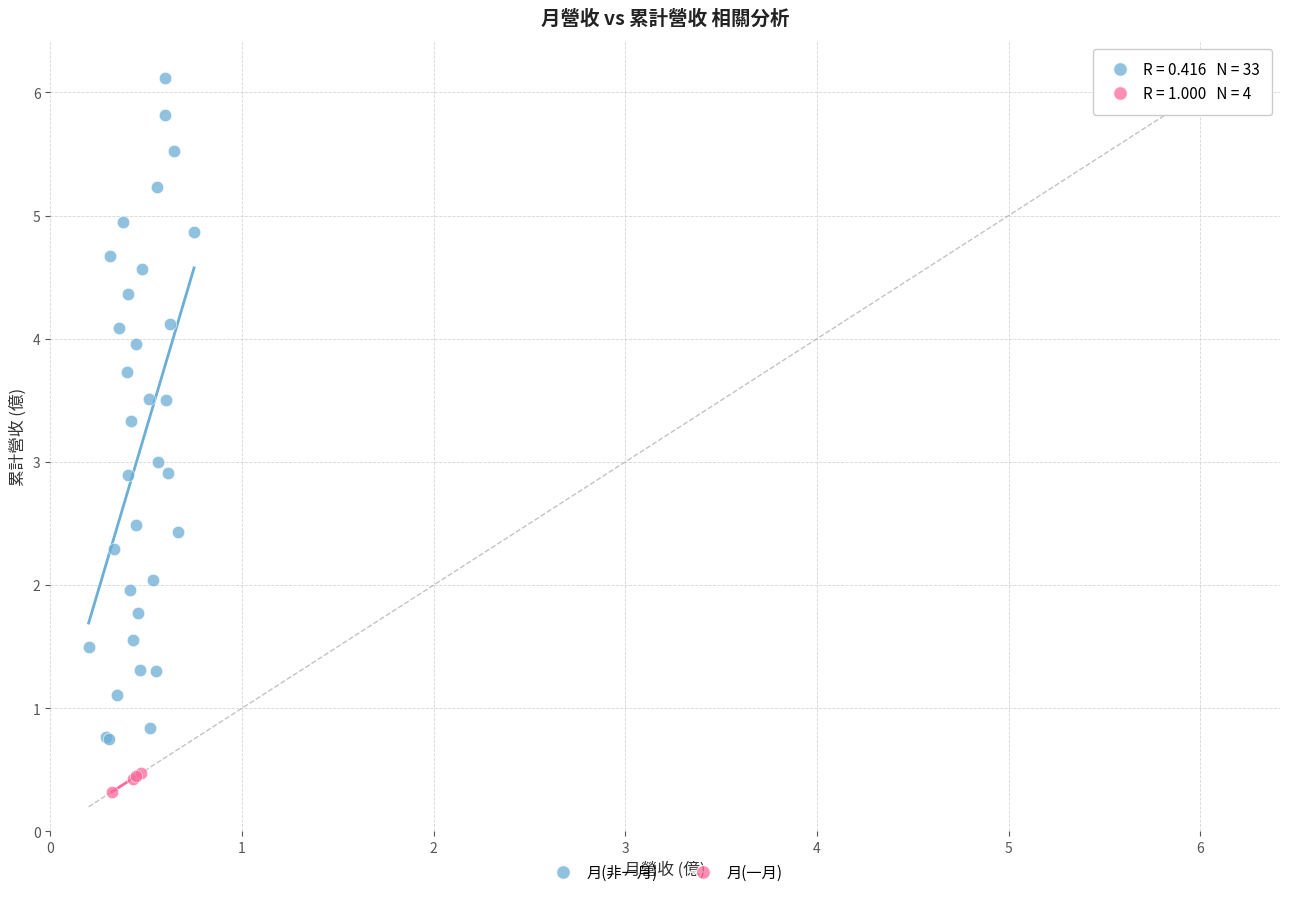

Which series reaches the maximum Y coordinate?

月(非一月)